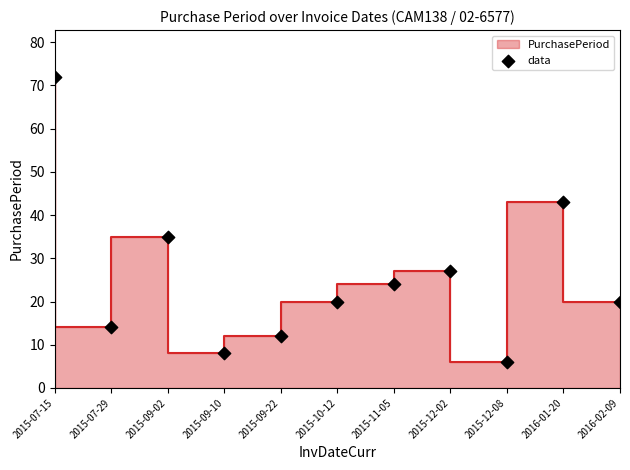

Which has a higher value, 2015-12-02 or 2015-09-22?

2015-12-02